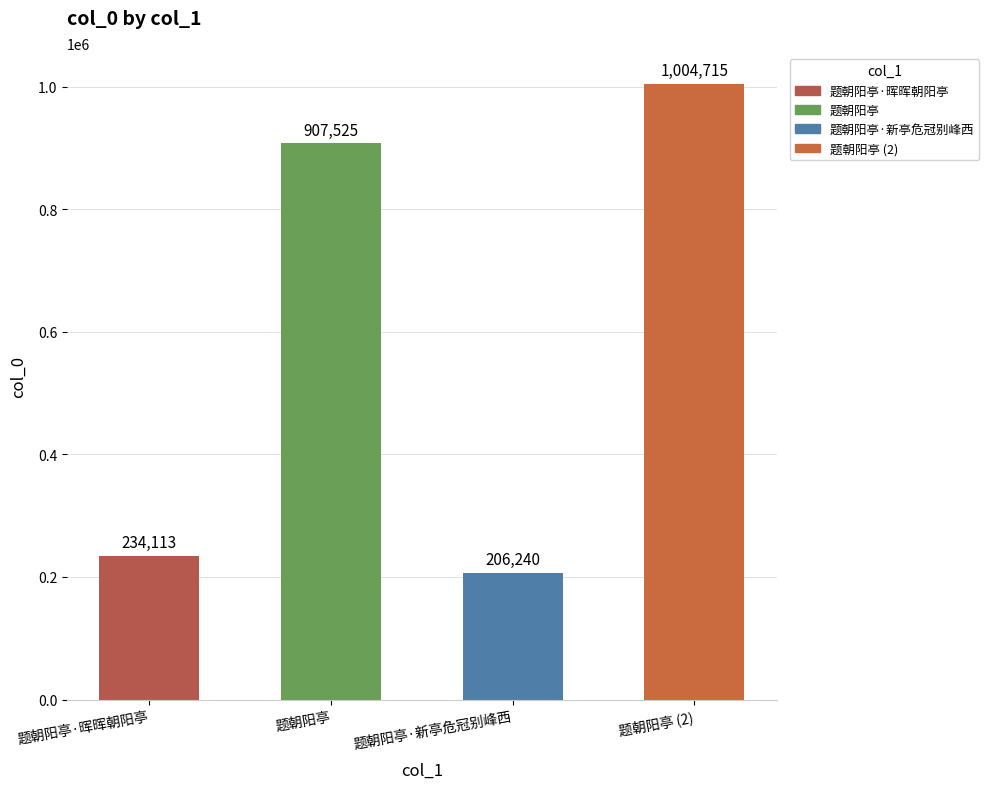

List the labels in order of value, smallest first.

题朝阳亭·新亭危冠别峰西, 题朝阳亭·晖晖朝阳亭, 题朝阳亭, 题朝阳亭 (2)